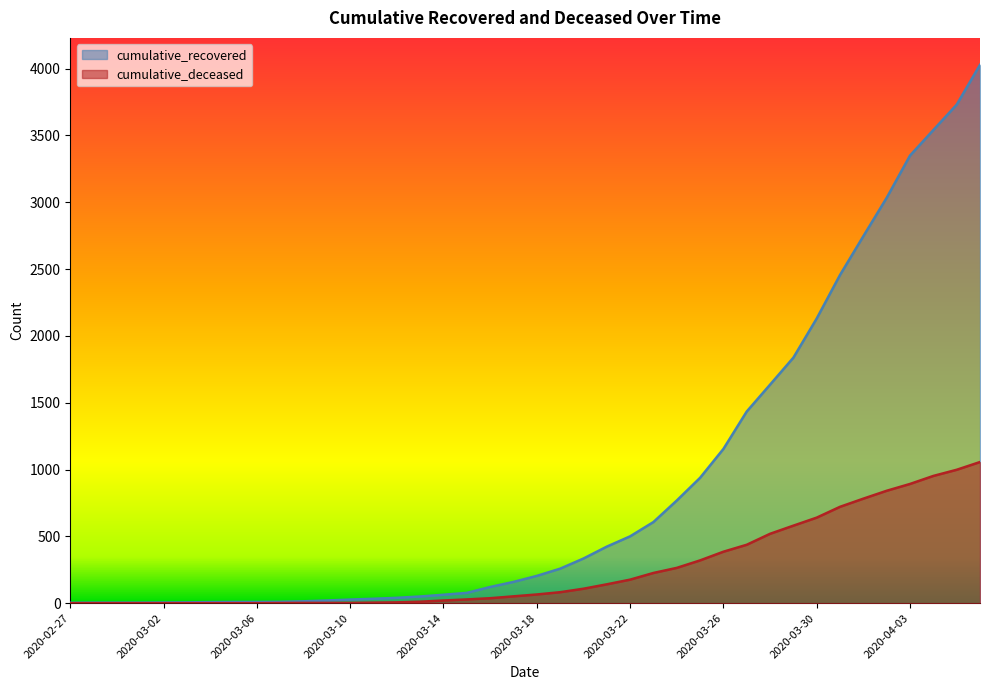

Which series has the largest total across all categories?

cumulative_recovered